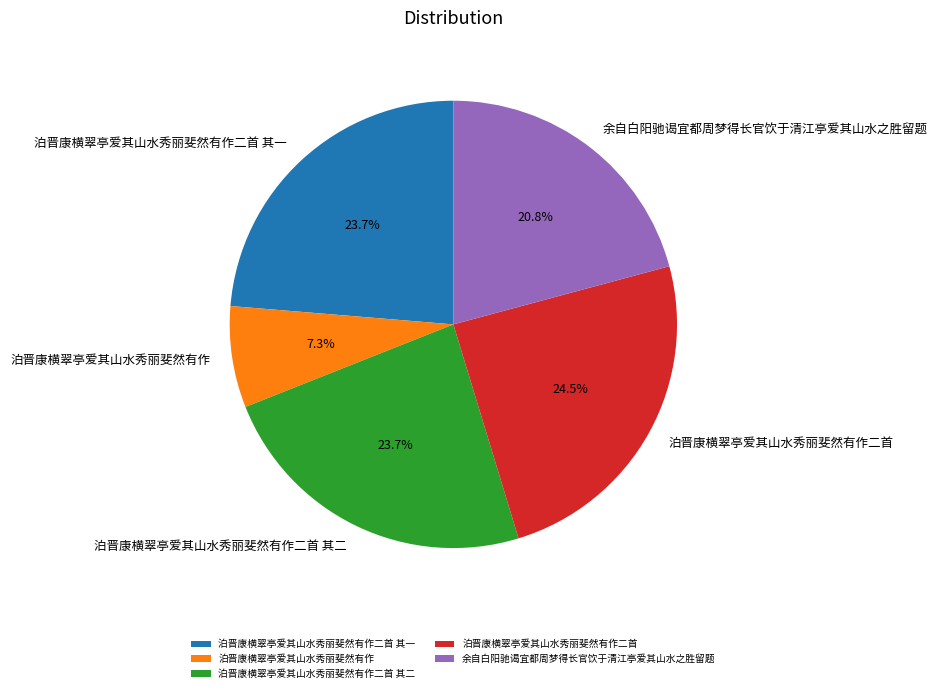

How many segments does this pie chart have?

5